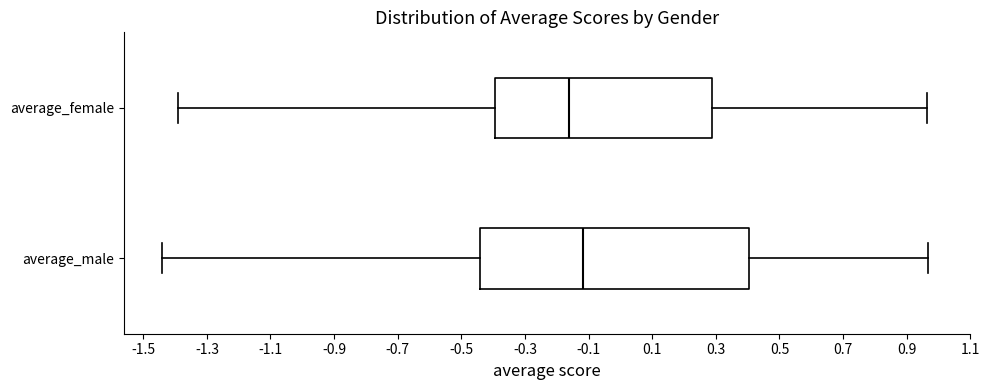

Where does the right whisker of the box for average_male end on the x-axis? The values are not printed on the chart, so give them approximately, as read against the axis.

0.96